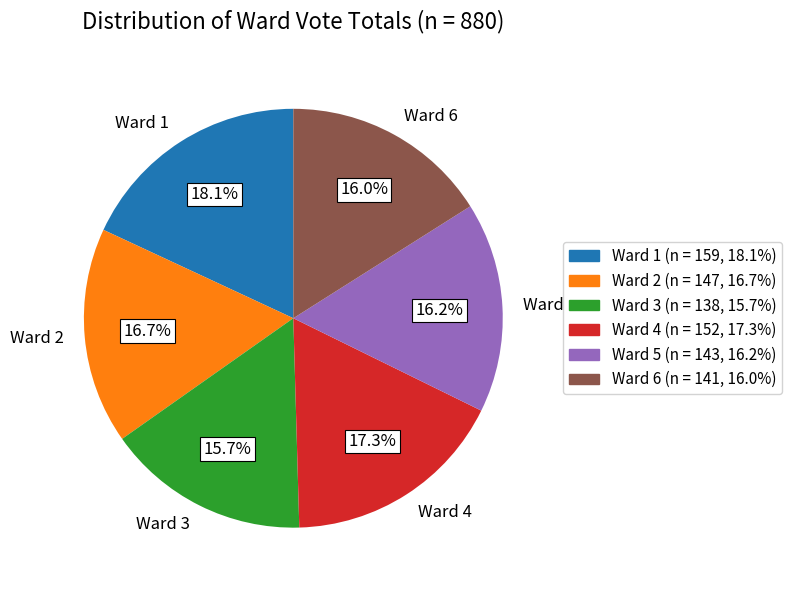

Approximately how many times larger is the value at Ward 5 compared to Ward 2?

1.0